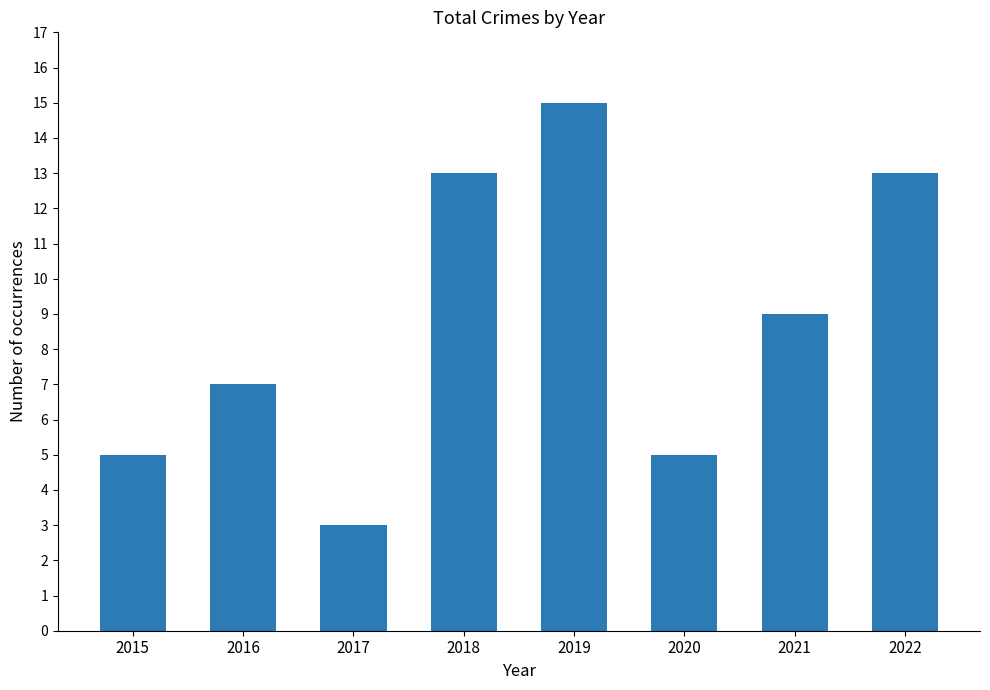

Are the bars grouped side by side (vs. stacked)?

No